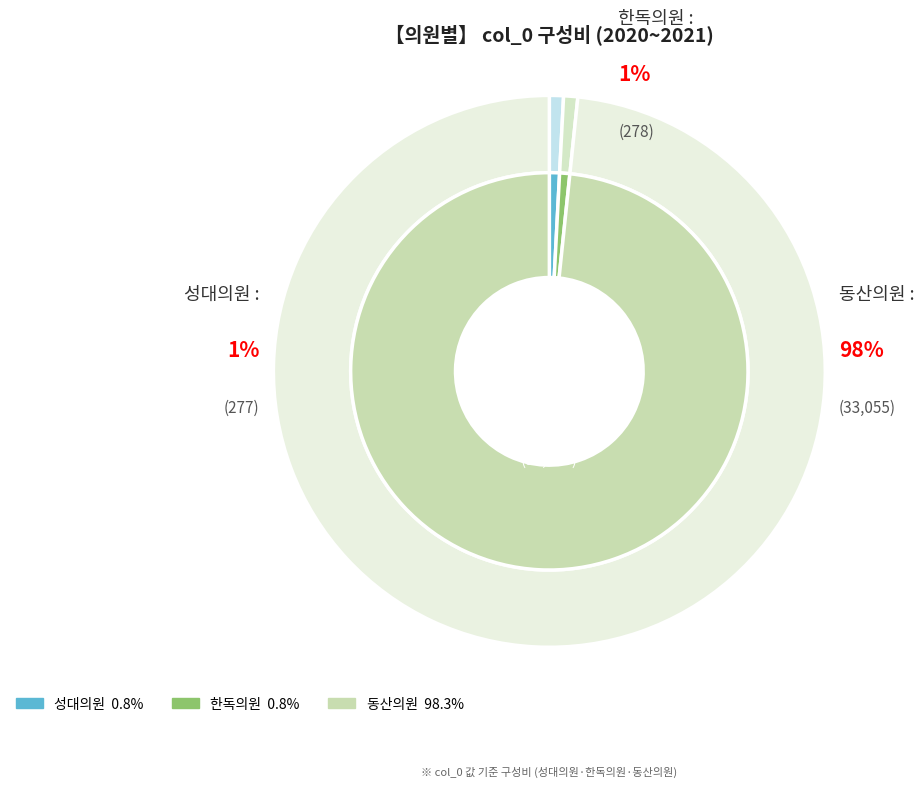

Is it true that 동산의원 is 99% of the pie?

False